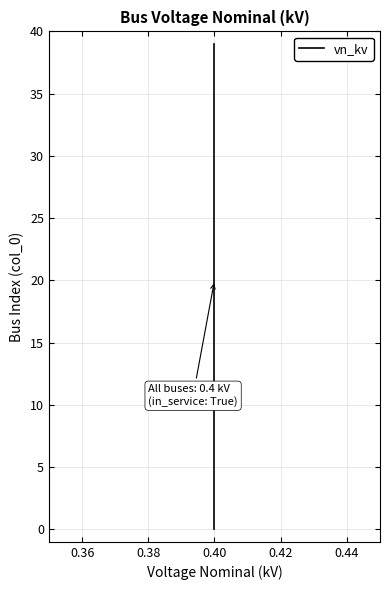

Is this an area chart (filled region under the line)?

No